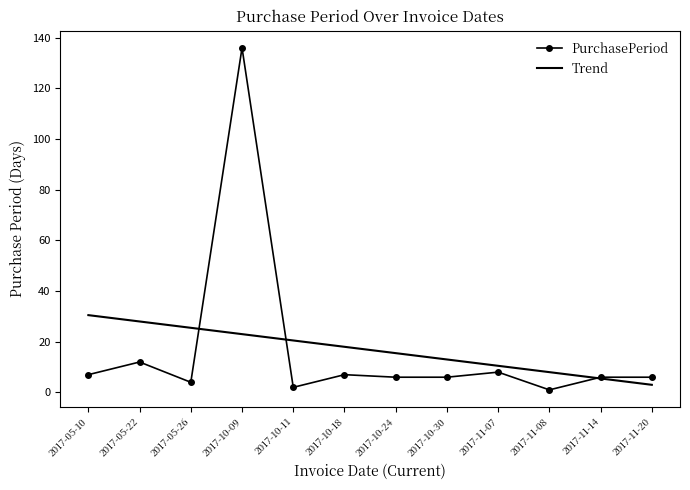

The value at 2017-05-22 is 18. True or false?

False